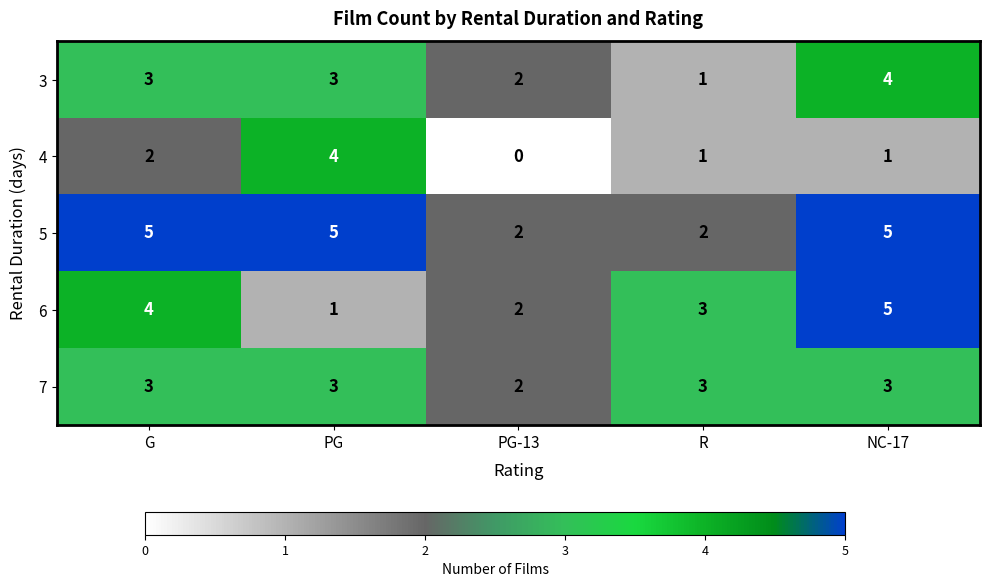

Count the 7 values in the range 3 to 4.

4